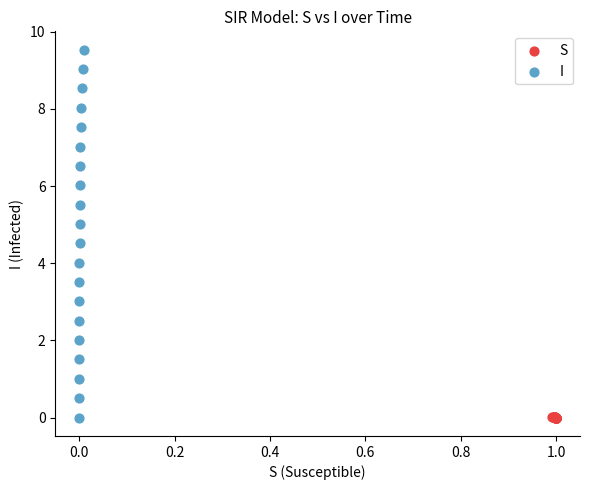

Which series has the largest Y range (max minus min)?

I